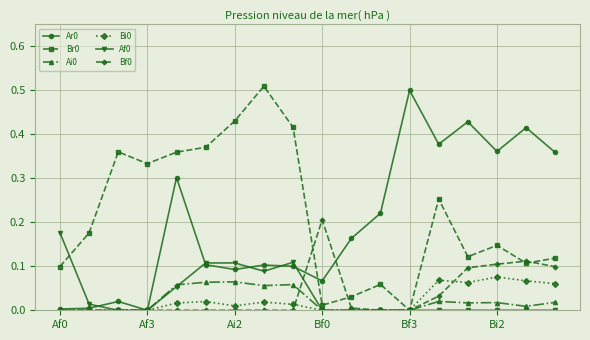

Which category has the highest value in the Ar0 series?

Bf3